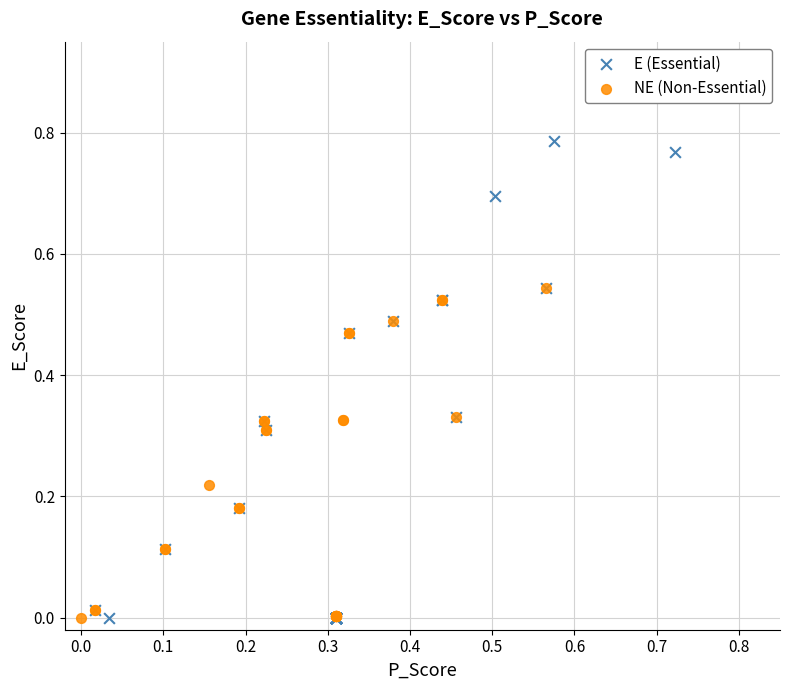

Which series reaches the maximum Y coordinate?

E (Essential)